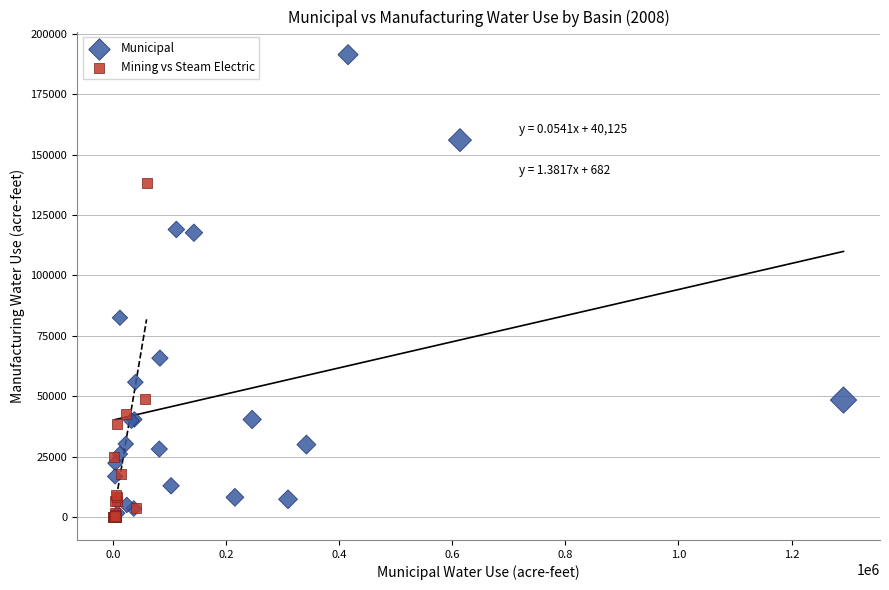

Which series has the largest Y range (max minus min)?

Municipal